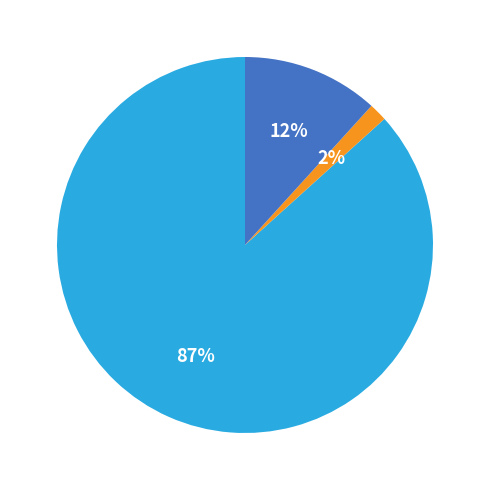

Is there any slice that represents more than half of the pie?

Yes